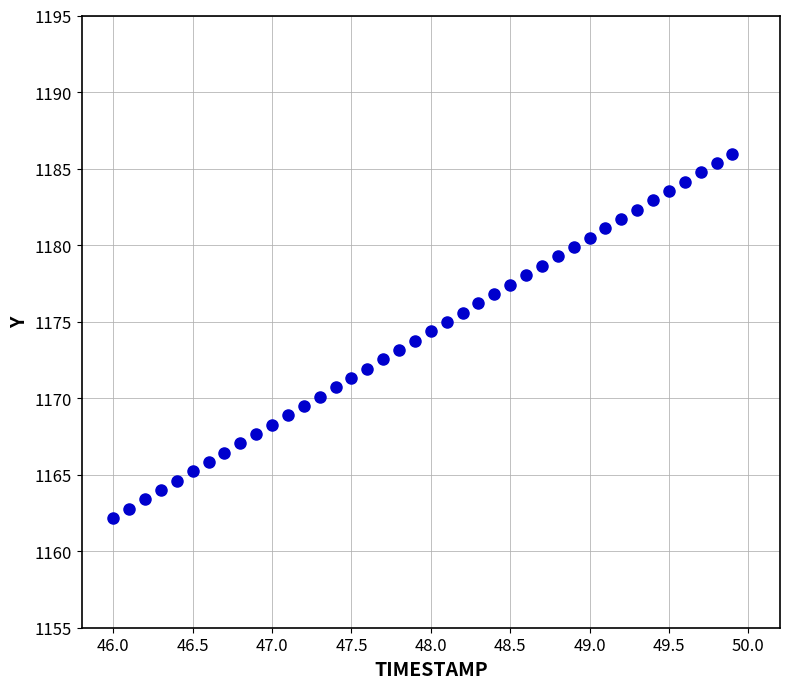

What is the range of Y values (max minus min)?

23.8